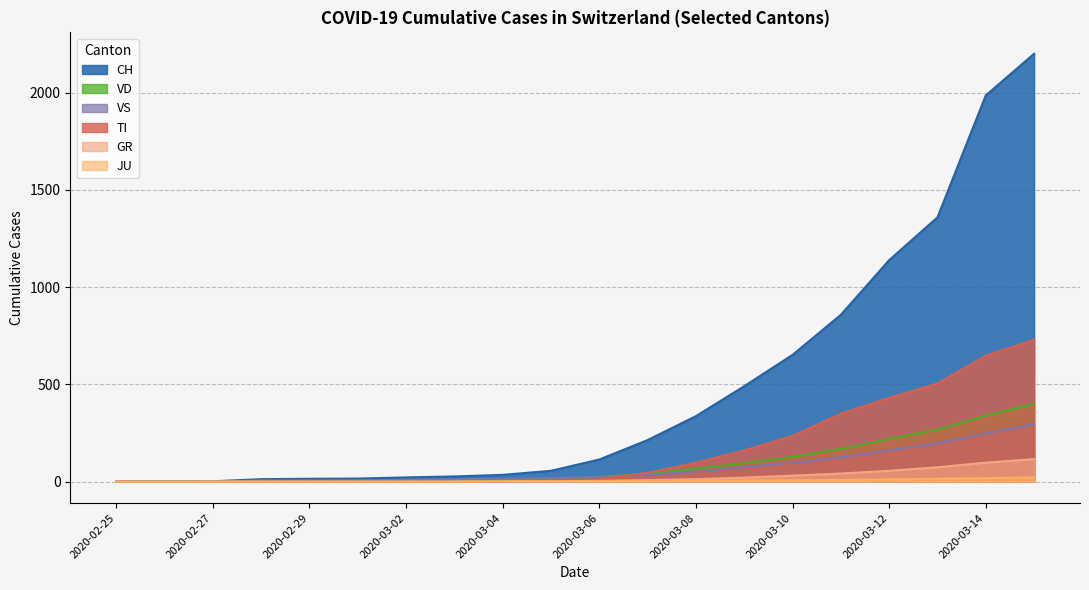

The GR series shows 51 at 2020-03-10. True or false?

False